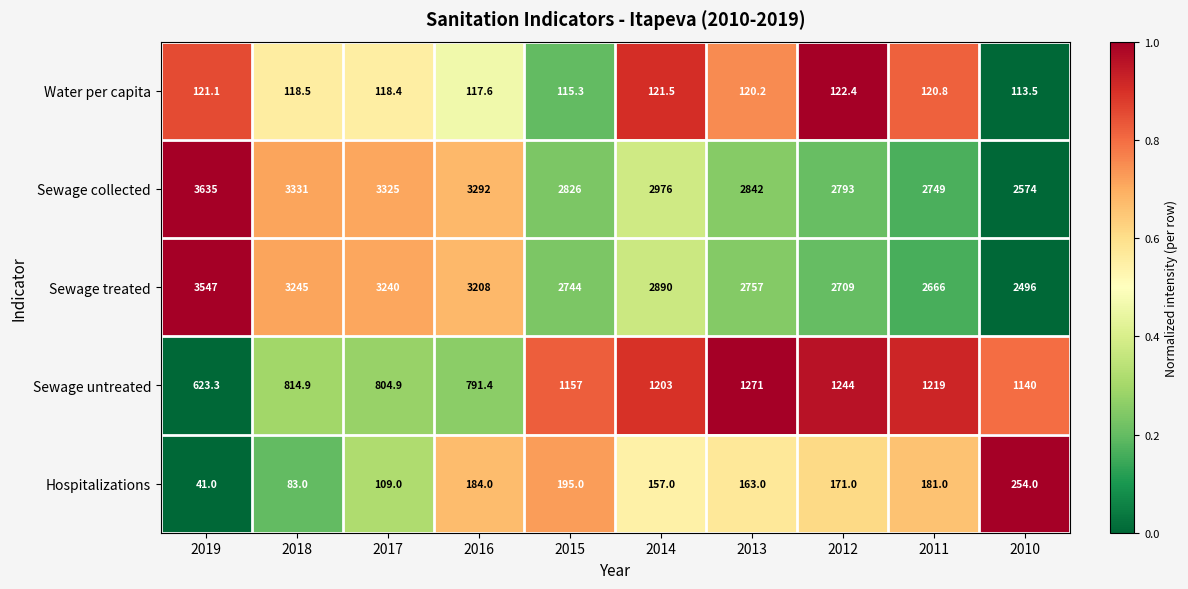

Between 2012 and 2010, which series saw the biggest shift?

Sewage collected